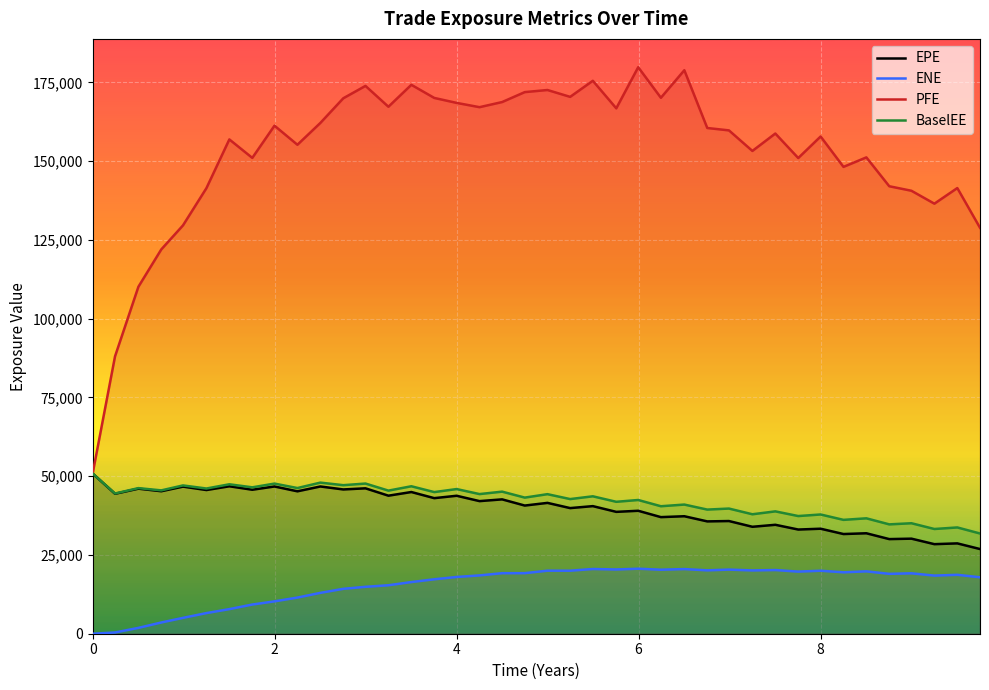

Which series has the widest spread of values?

PFE